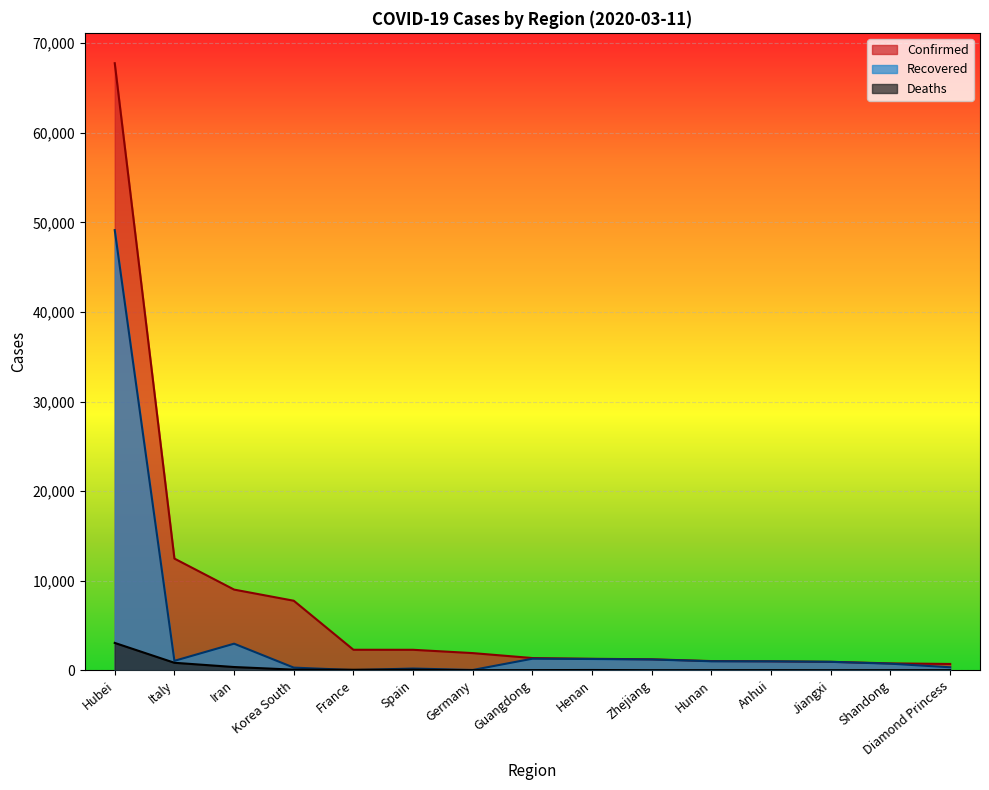

How many times do Recovered and Deaths cross each other?

2